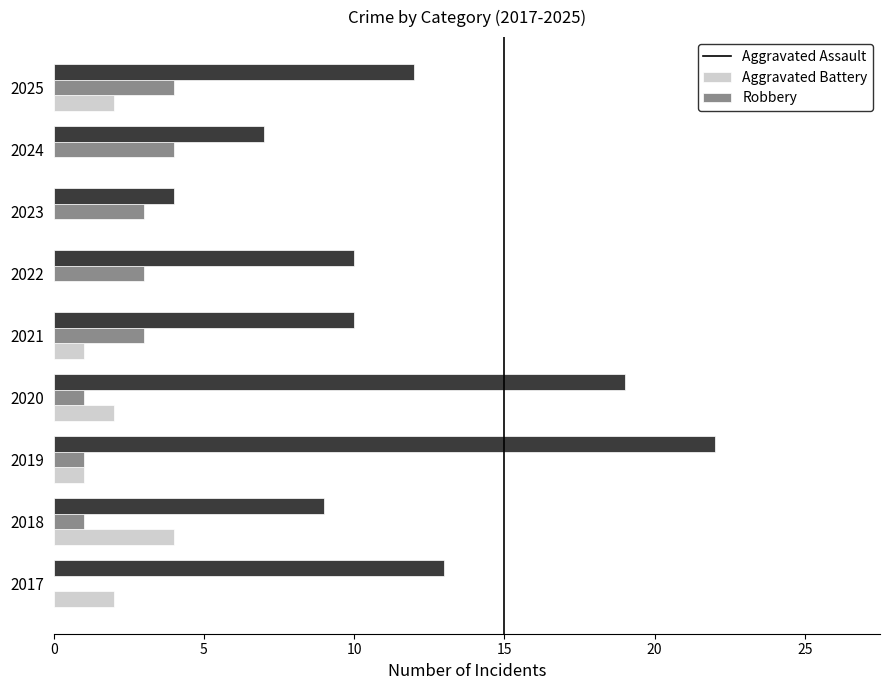

The value of Aggravated Assault at 2024 is 0. True or false?

True